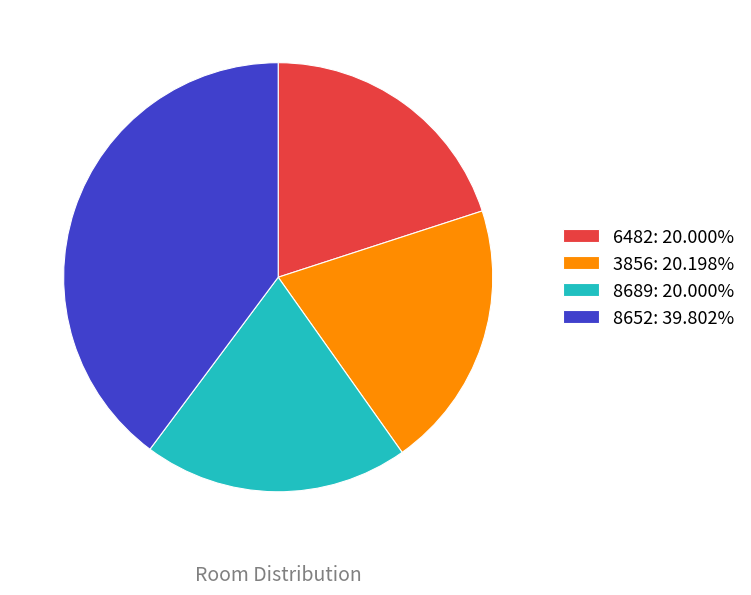

What is the largest slice in the pie chart?

8652